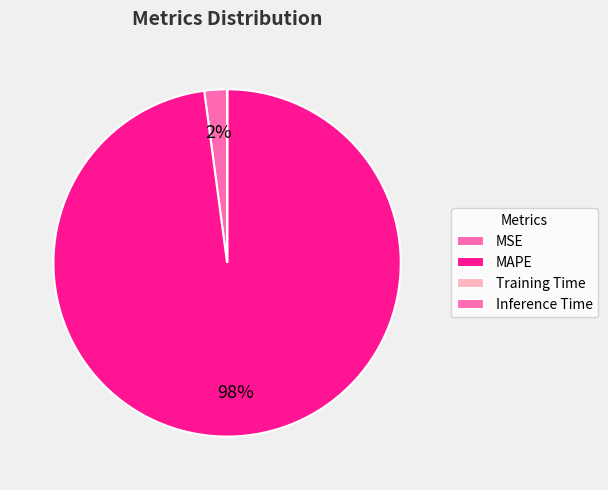

To the nearest percent, what is the average slice percentage?

25%